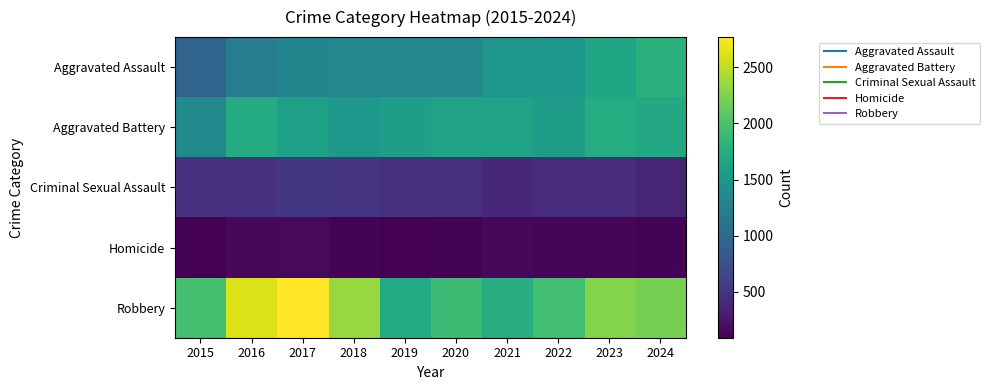

What is the minimum value shown in the chart?

91